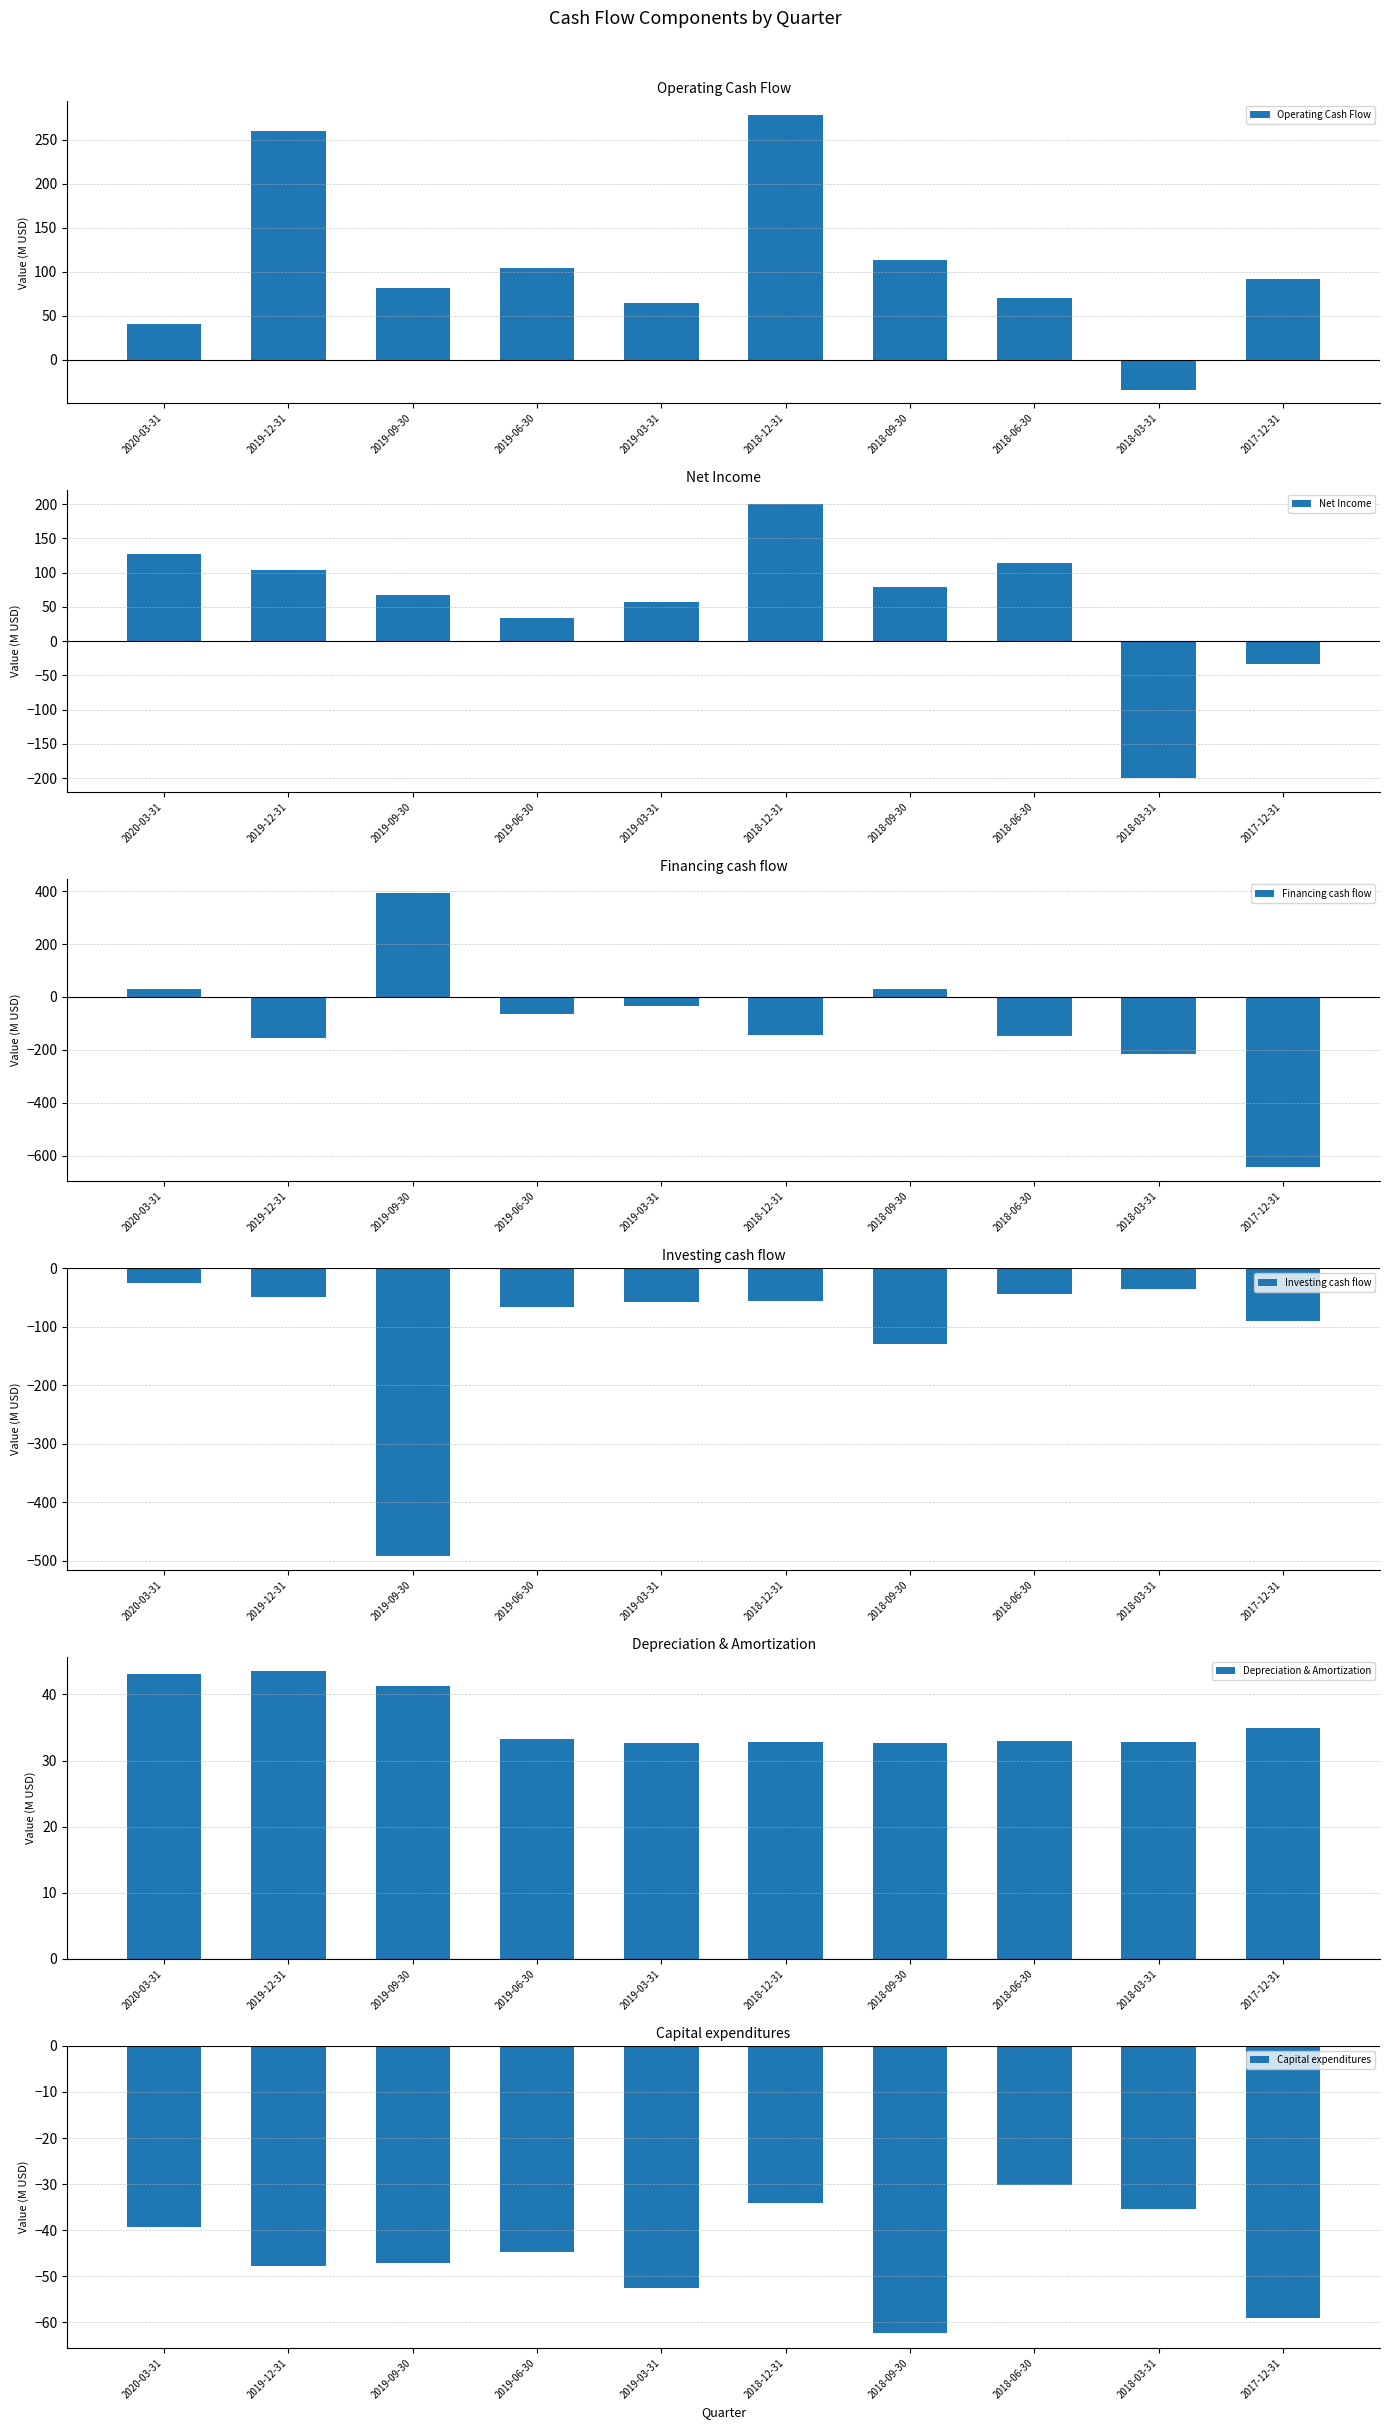

List the labels in order of Depreciation & Amortization value, largest first.

2019-12-31, 2020-03-31, 2019-09-30, 2017-12-31, 2019-06-30, 2018-06-30, 2018-12-31, 2018-03-31, 2019-03-31, 2018-09-30